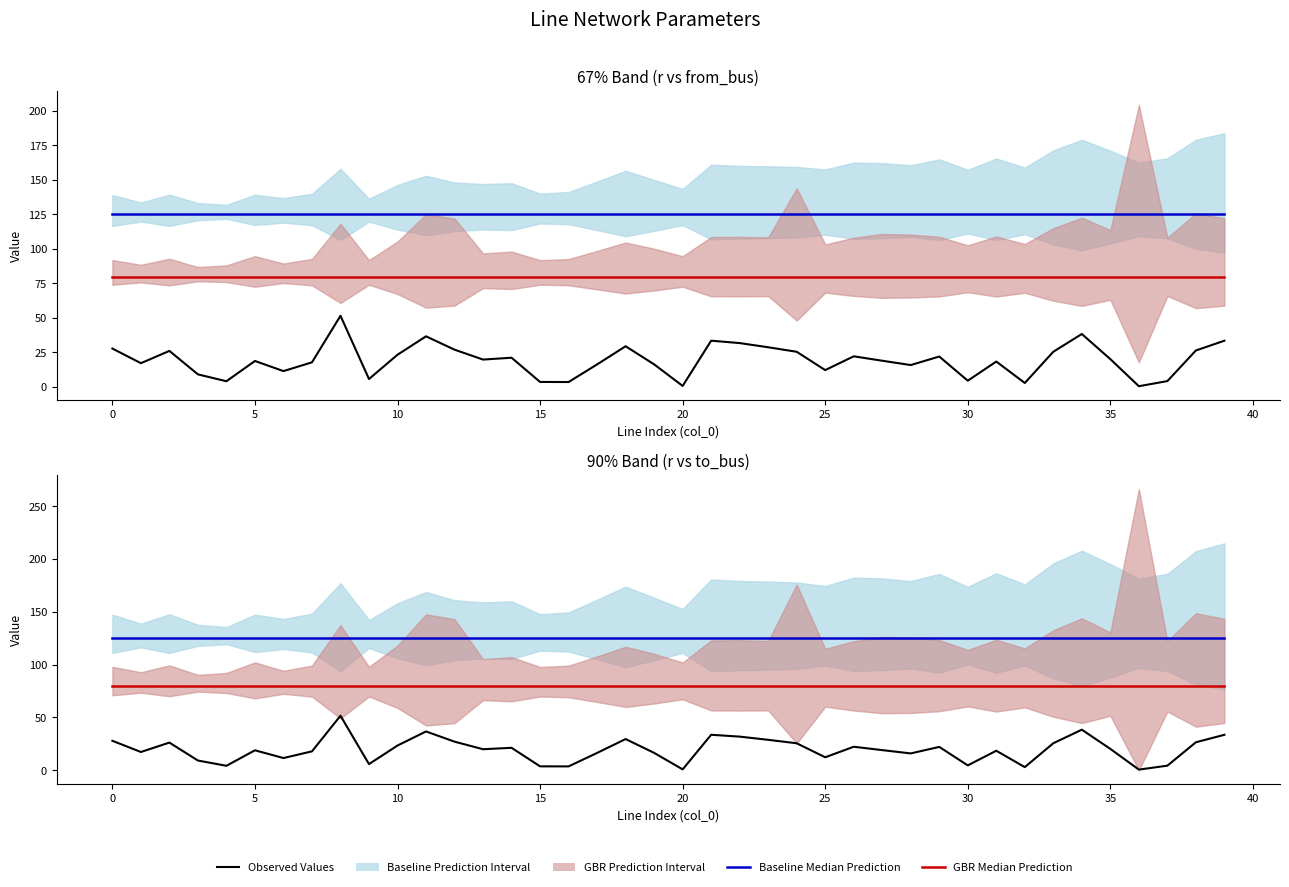

Reading left to right, what are all the values shown in this chart?

Observed Values: 27.9	17.3	26.2	9.2	4.2	18.9	11.5	17.9	51.6	5.8	23.4	36.7	27.0	19.9	21.2	3.7	3.6	16.4	29.5	16.4	0.8	33.5	31.8	28.8	25.5	12.3	22.2	19.0	15.9	22.1	4.6	18.4	2.9	25.5	38.4	20.2	0.6	4.3	26.5	33.5
Baseline Median Prediction: 125.0	125.0	125.0	125.0	125.0	125.0	125.0	125.0	125.0	125.0	125.0	125.0	125.0	125.0	125.0	125.0	125.0	125.0	125.0	125.0	125.0	125.0	125.0	125.0	125.0	125.0	125.0	125.0	125.0	125.0	125.0	125.0	125.0	125.0	125.0	125.0	125.0	125.0	125.0	125.0
GBR Median Prediction: 80.0	80.0	80.0	80.0	80.0	80.0	80.0	80.0	80.0	80.0	80.0	80.0	80.0	80.0	80.0	80.0	80.0	80.0	80.0	80.0	80.0	80.0	80.0	80.0	80.0	80.0	80.0	80.0	80.0	80.0	80.0	80.0	80.0	80.0	80.0	80.0	80.0	80.0	80.0	80.0